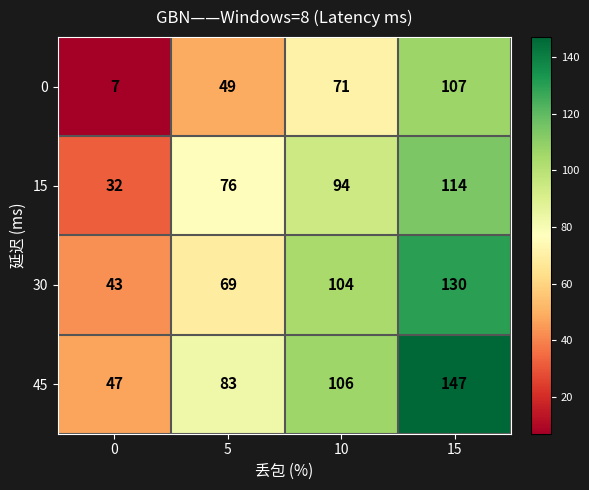

Count the 30 values in the range 69 to 130.

3